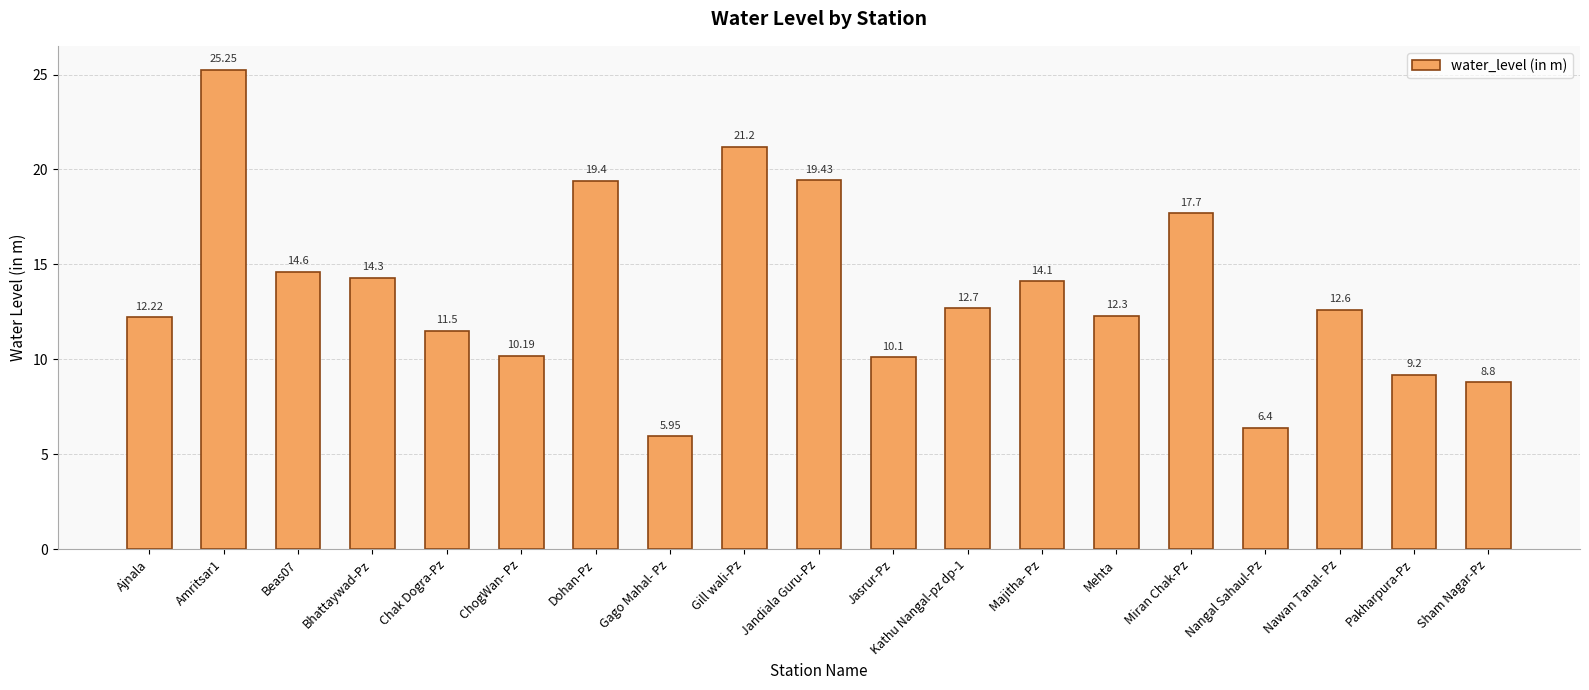

How many data points are less than 12?

7